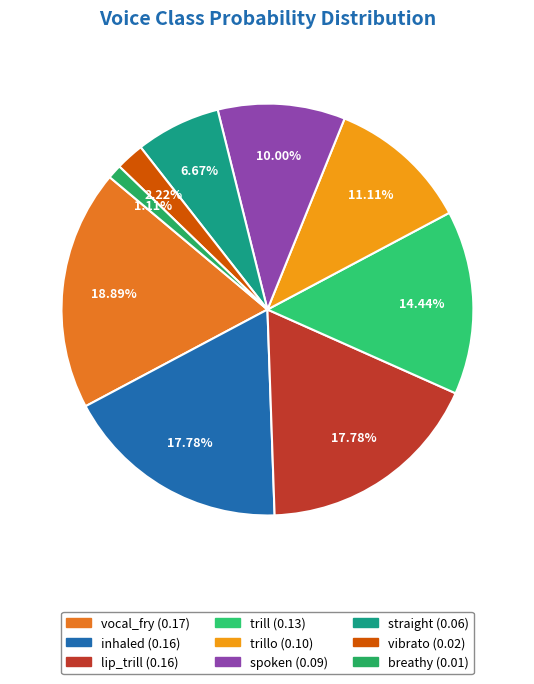

Count the number of slices in the pie.

9